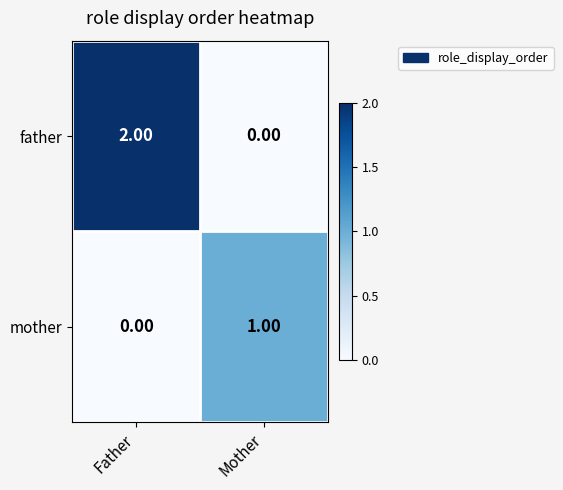

List the series in order of their overall mean, lowest first.

mother, father